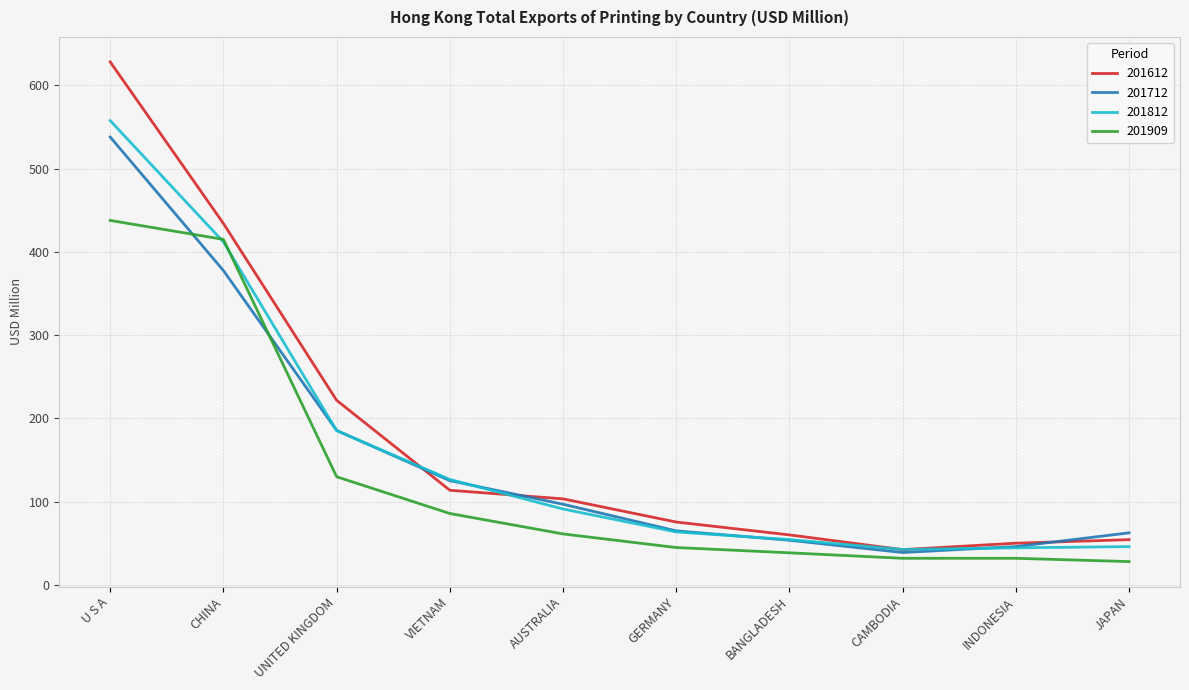

Is the value of 201712 at U S A greater than the value of 201909 at BANGLADESH?

Yes